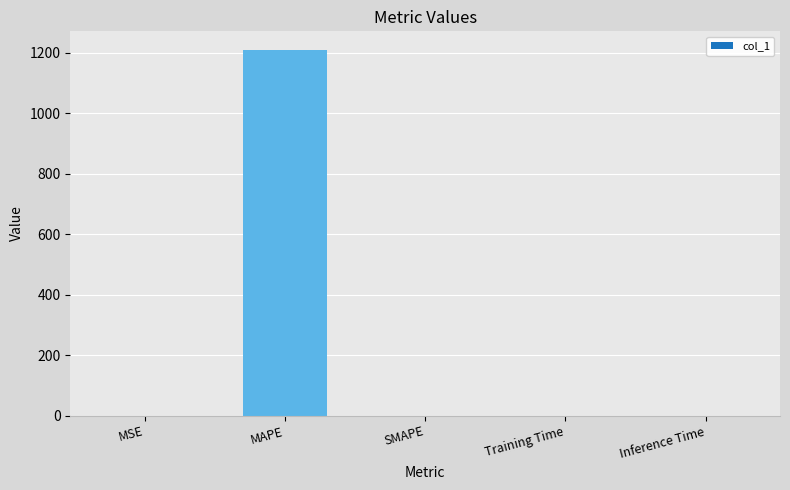

True or false: the data shows 0.0 at Inference Time.

True